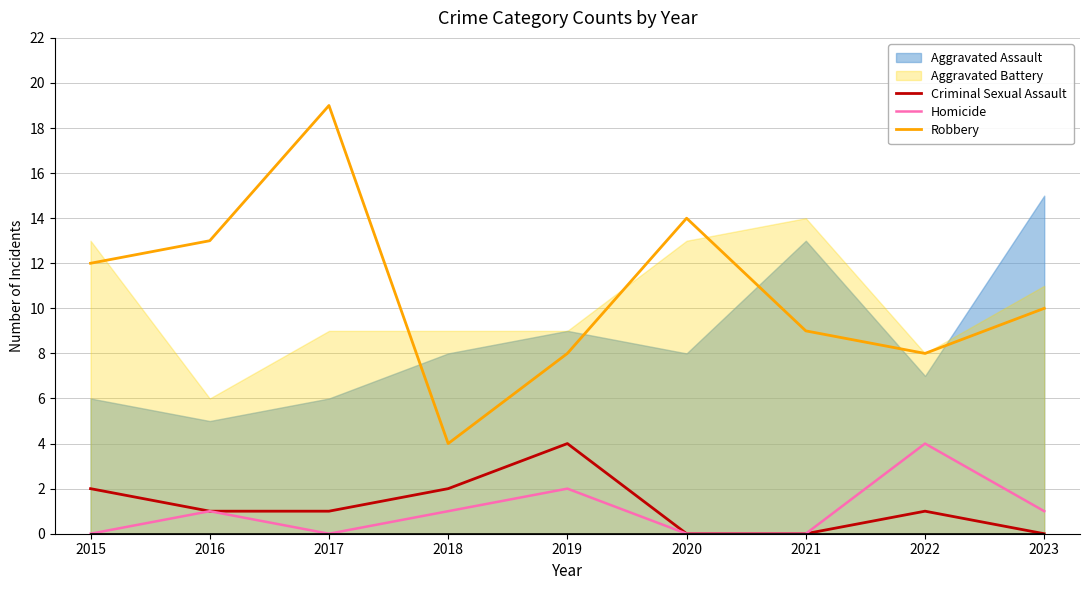

Is it true that Homicide equals -2 at 2020?

False